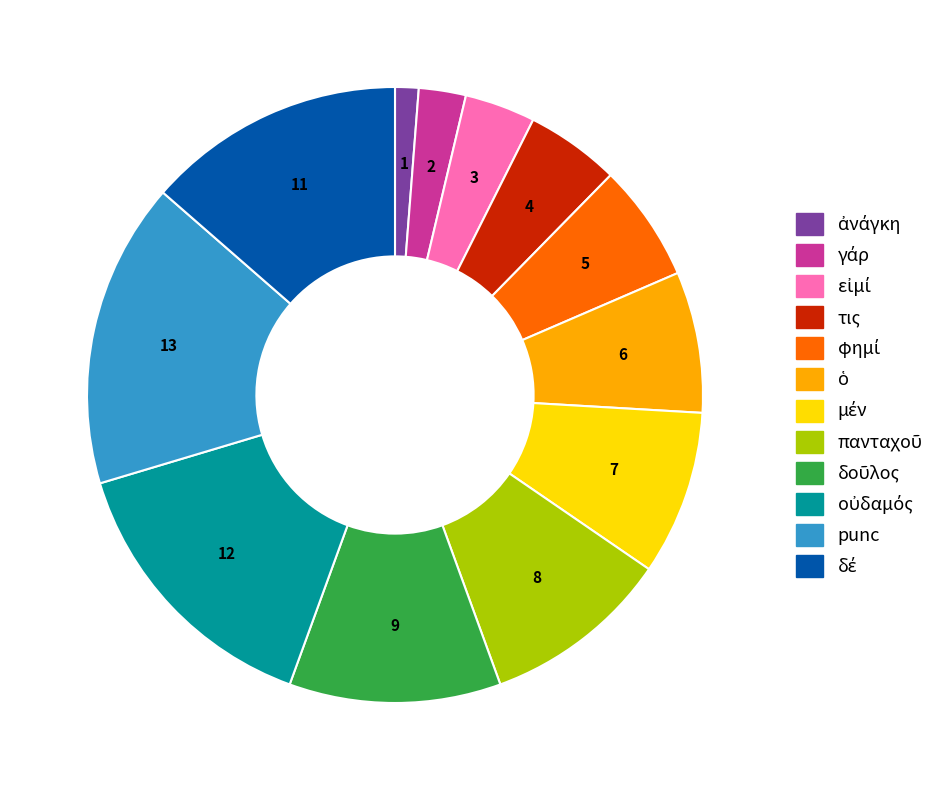

True or false: τις accounts for 5% of the total.

True